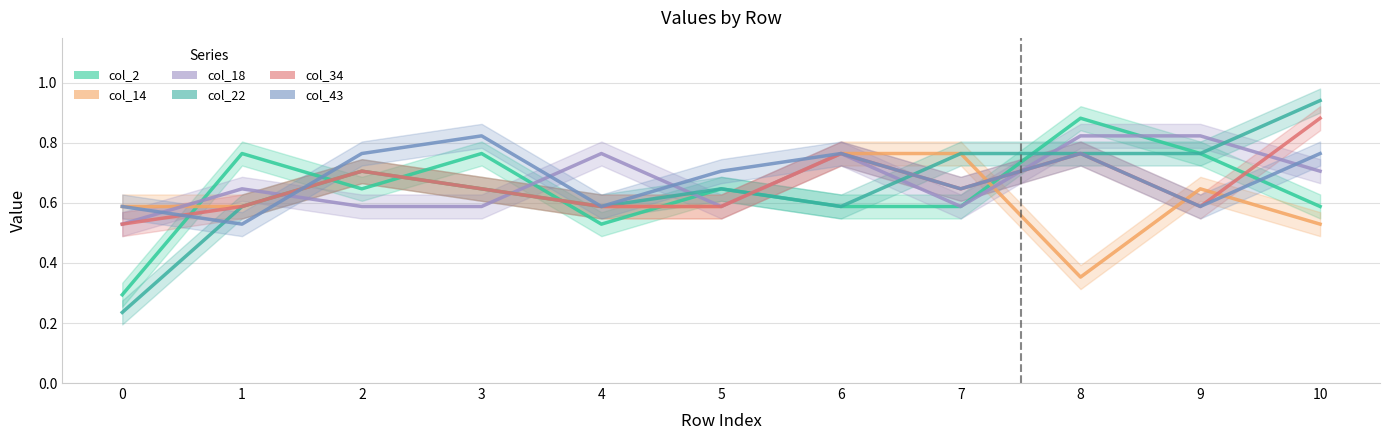

How many distinct data groups are displayed?

6